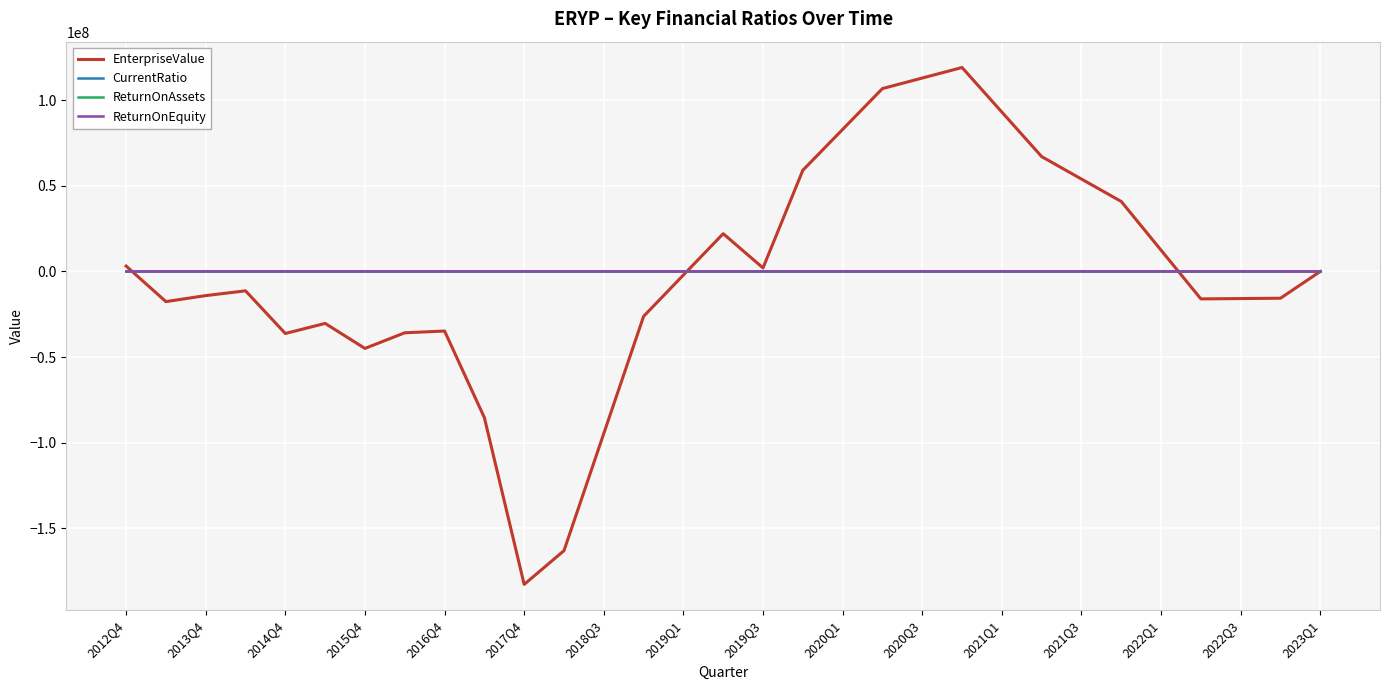

How many lines are shown in the chart?

4